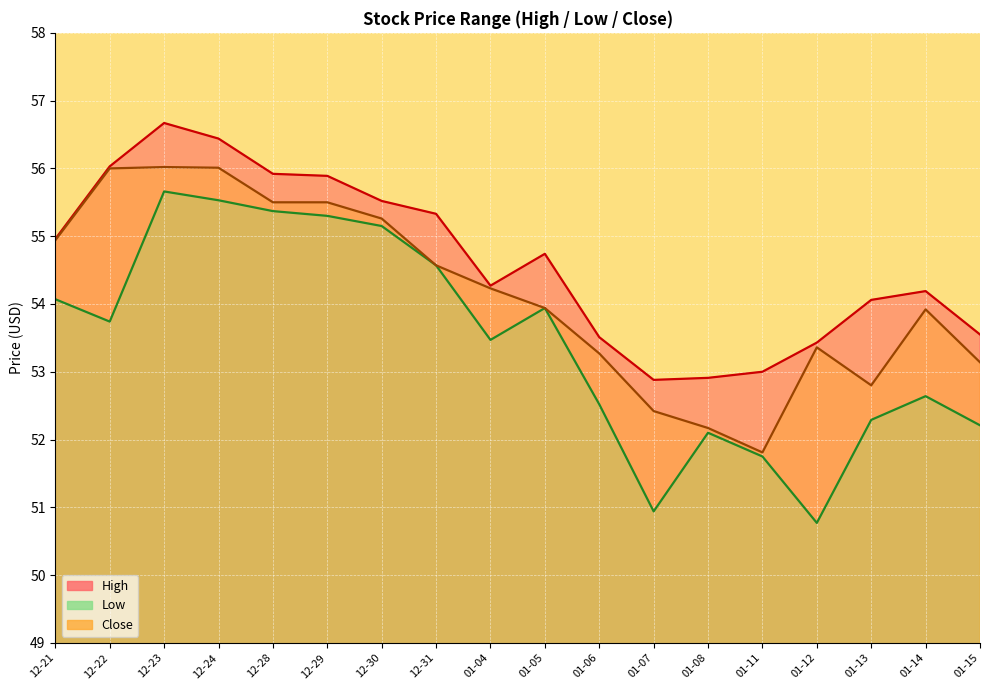

Rank the series by their maximum value, from lowest to highest.

Low, Close, High